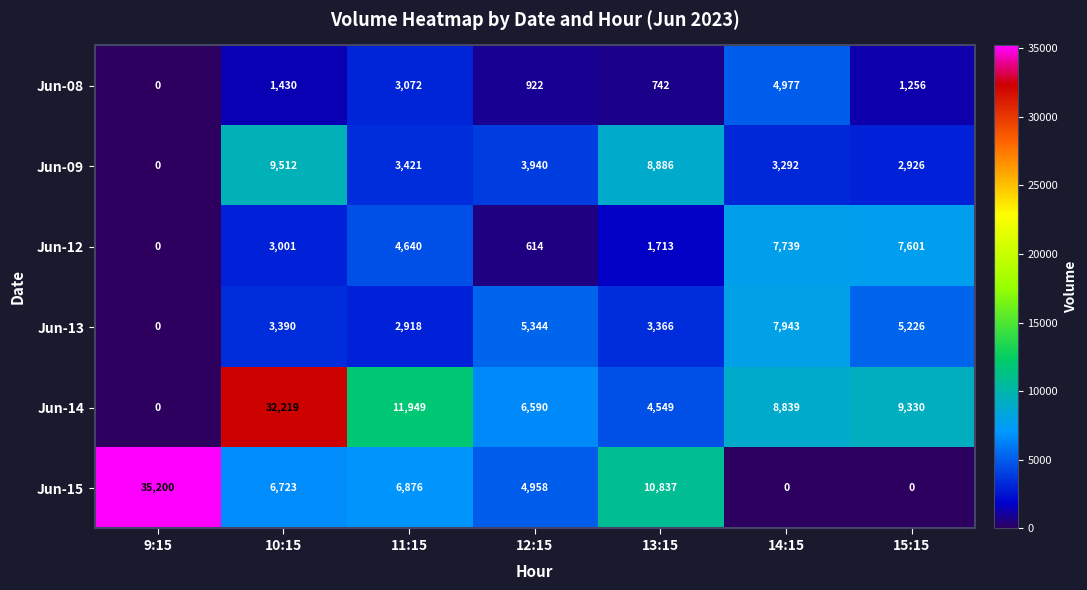

Rank the series by their maximum value, from highest to lowest.

Jun-15, Jun-14, Jun-09, Jun-13, Jun-12, Jun-08